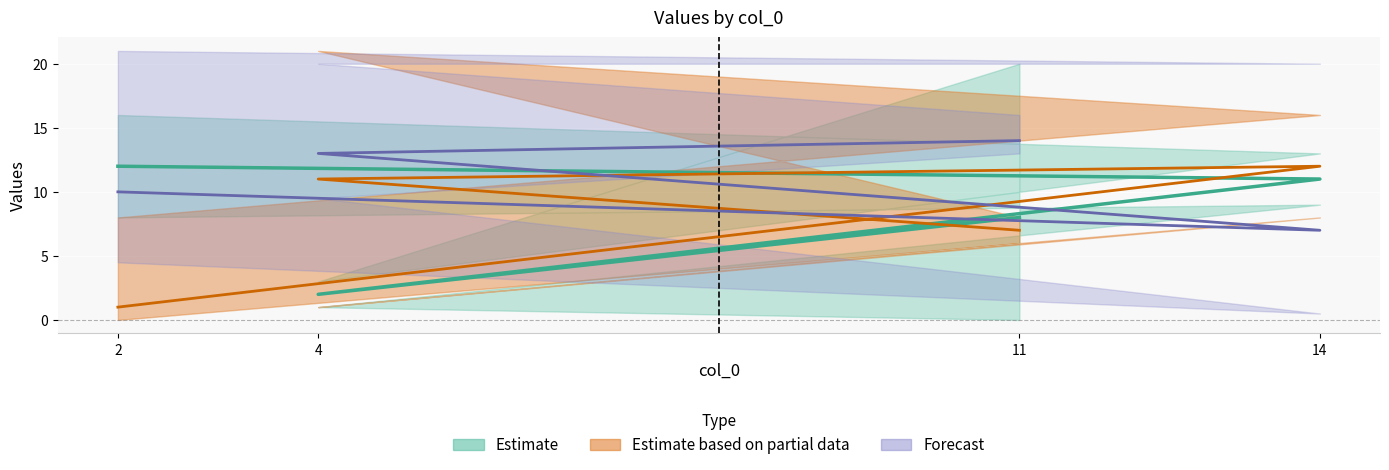

Where do col_5 and col_1 first cross each other?

14 and 4